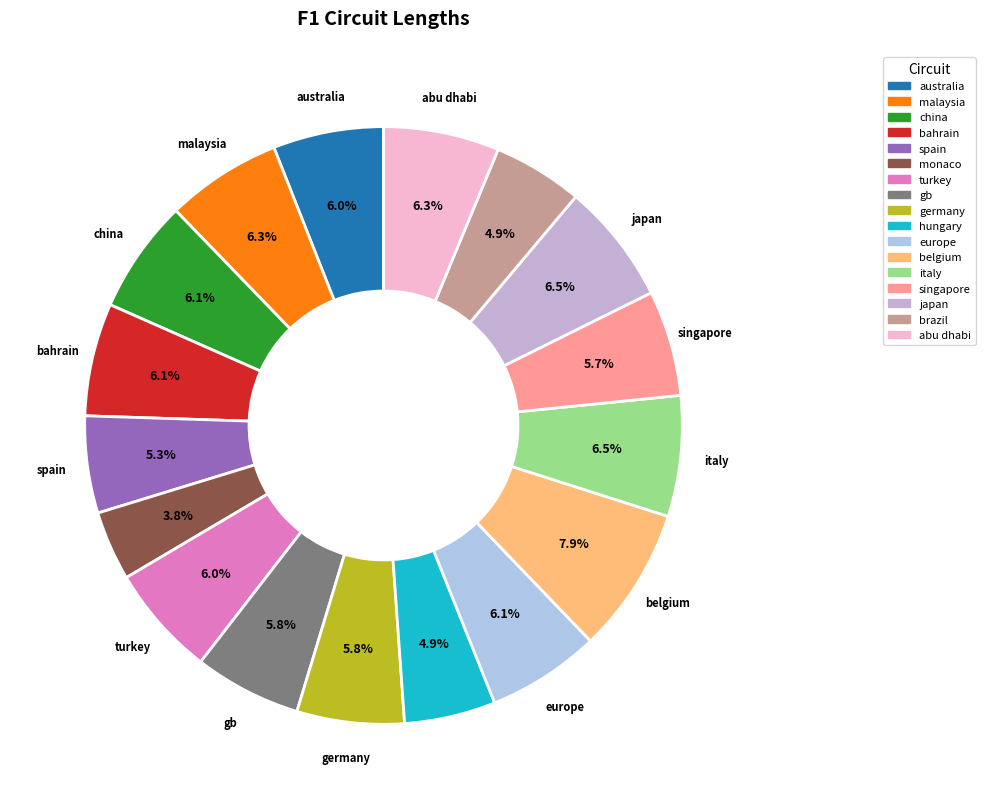

Rank the categories by value from lowest to highest.

monaco, brazil, hungary, spain, singapore, gb, germany, australia, turkey, bahrain, europe, china, malaysia, abu dhabi, italy, japan, belgium